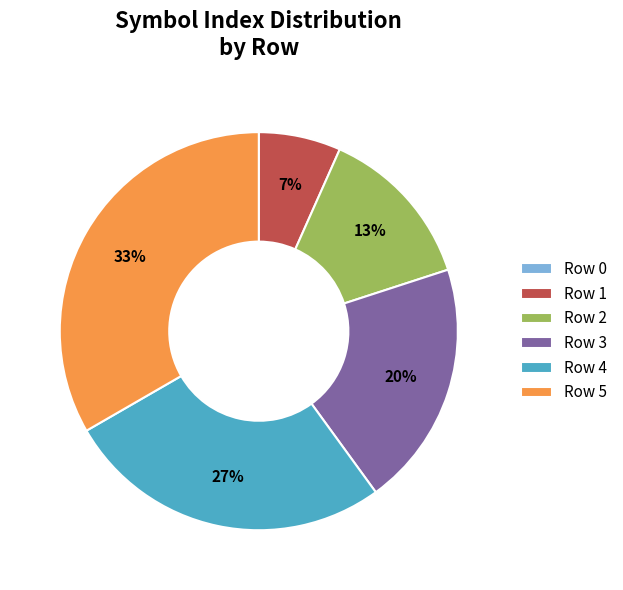

Combined, do Row 1 and Row 2 account for over 50%?

No